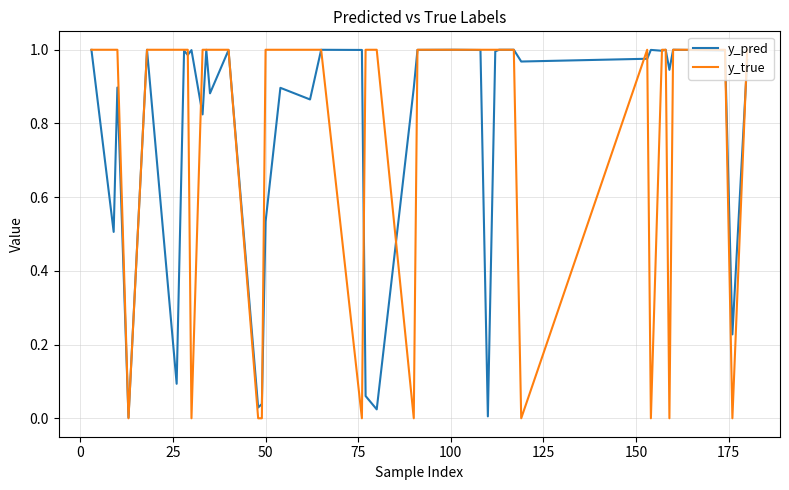

How many y_true values are between 1 and 2?

30